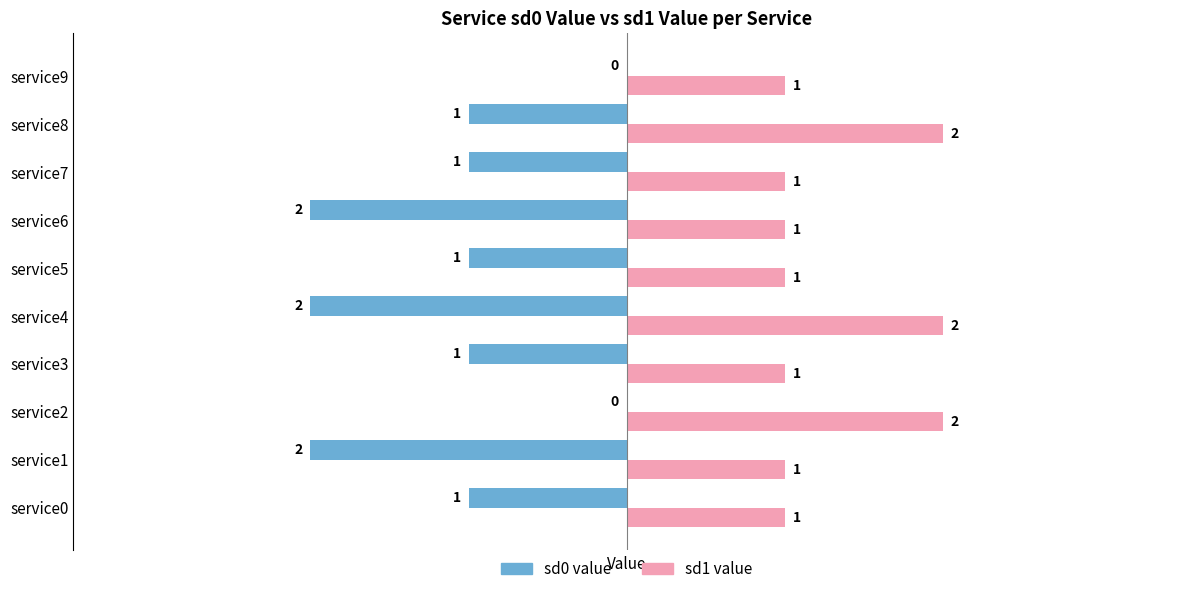

Is the value of sd0 value at service3 greater than the value of sd1 value at service0?

No